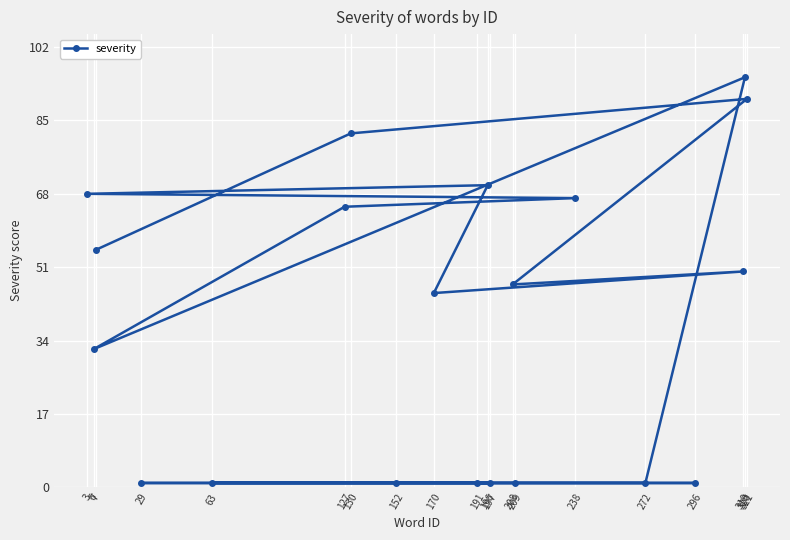

True or false: the data shows 95 at 320.

True